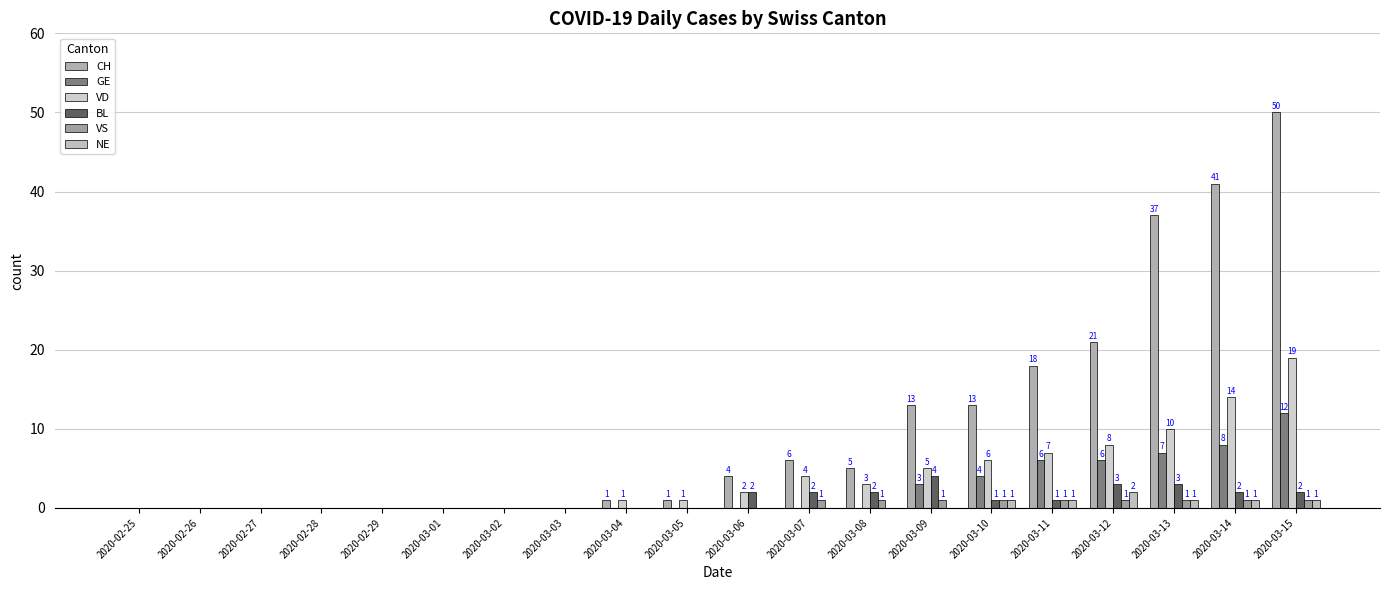

Are the bars grouped side by side (vs. stacked)?

Yes